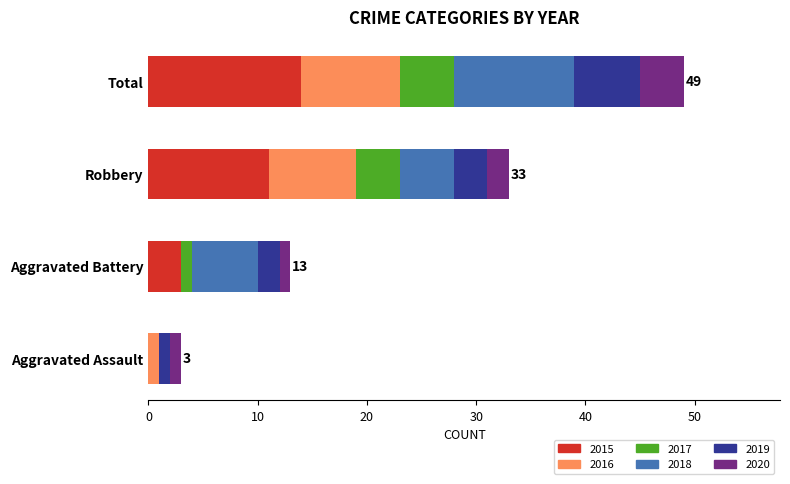

Which category has the highest value in the 2015 series?

Total